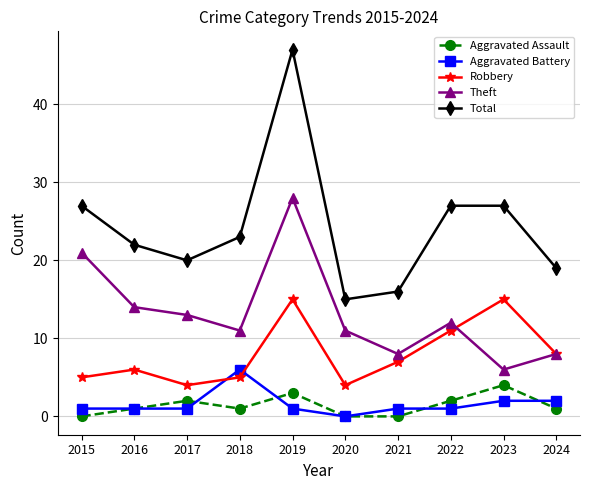

The value of Robbery at 2017 is 4. True or false?

True